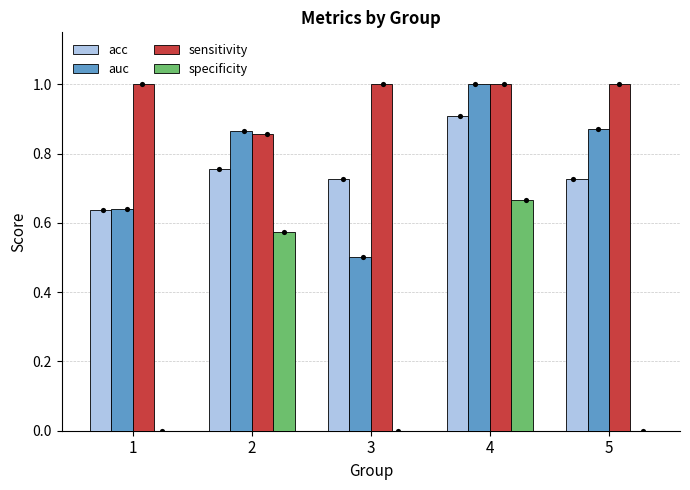

Is the value of auc at 5 greater than the value of sensitivity at 3?

No